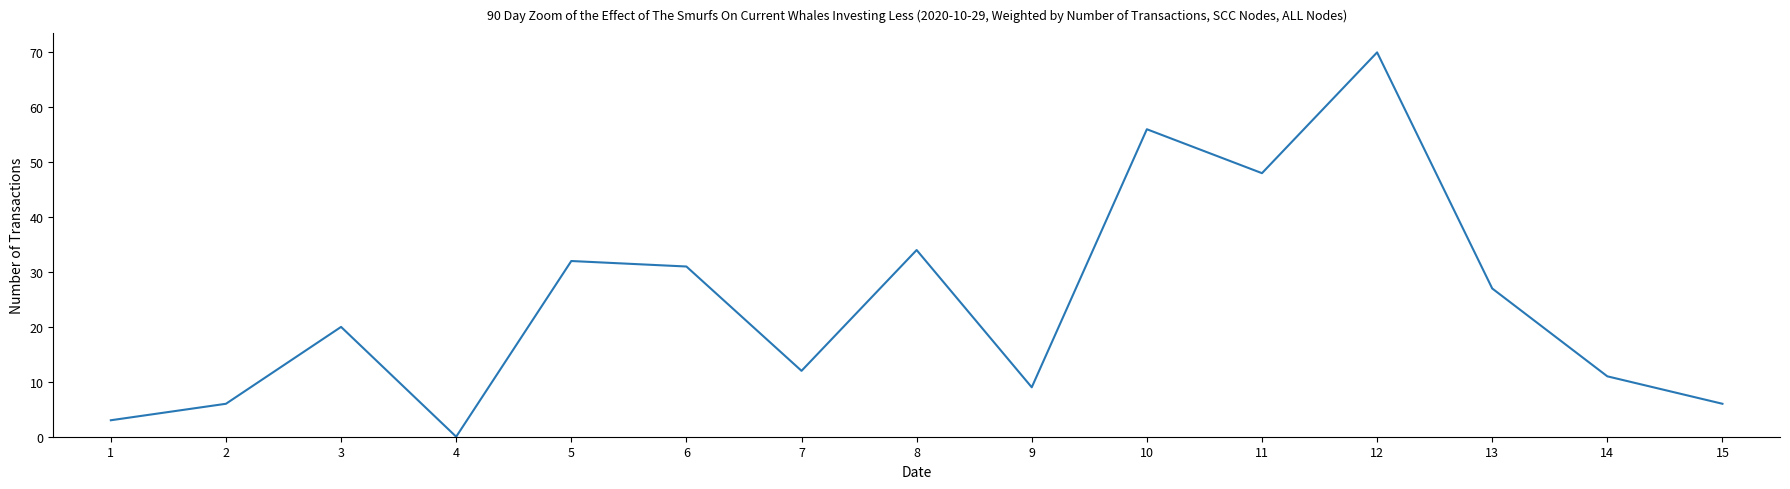

How many lines are shown in the chart?

1